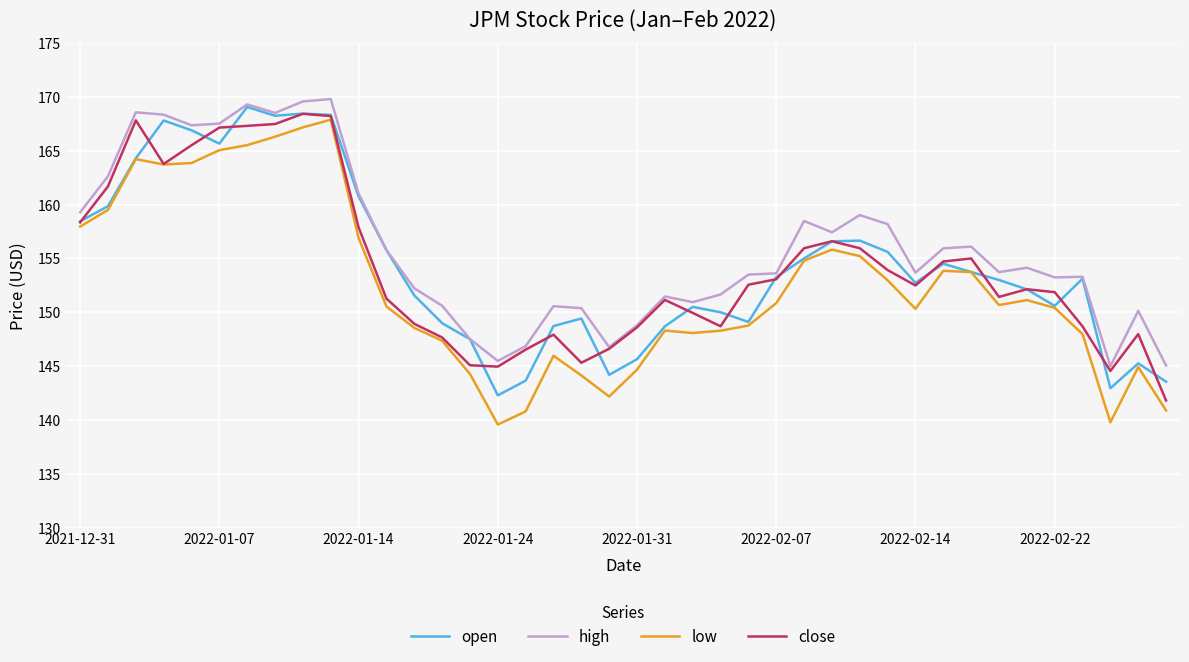

How many lines are shown in the chart?

4